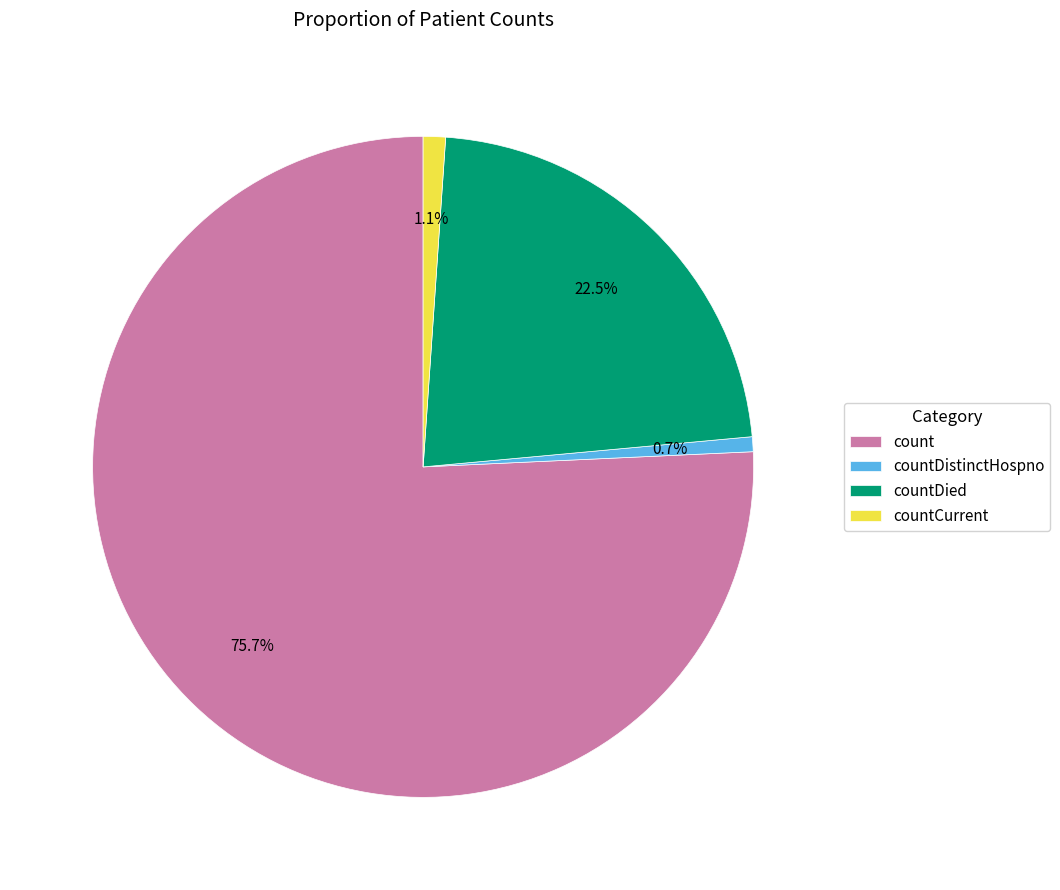

Which has a higher value, countDied or count?

count